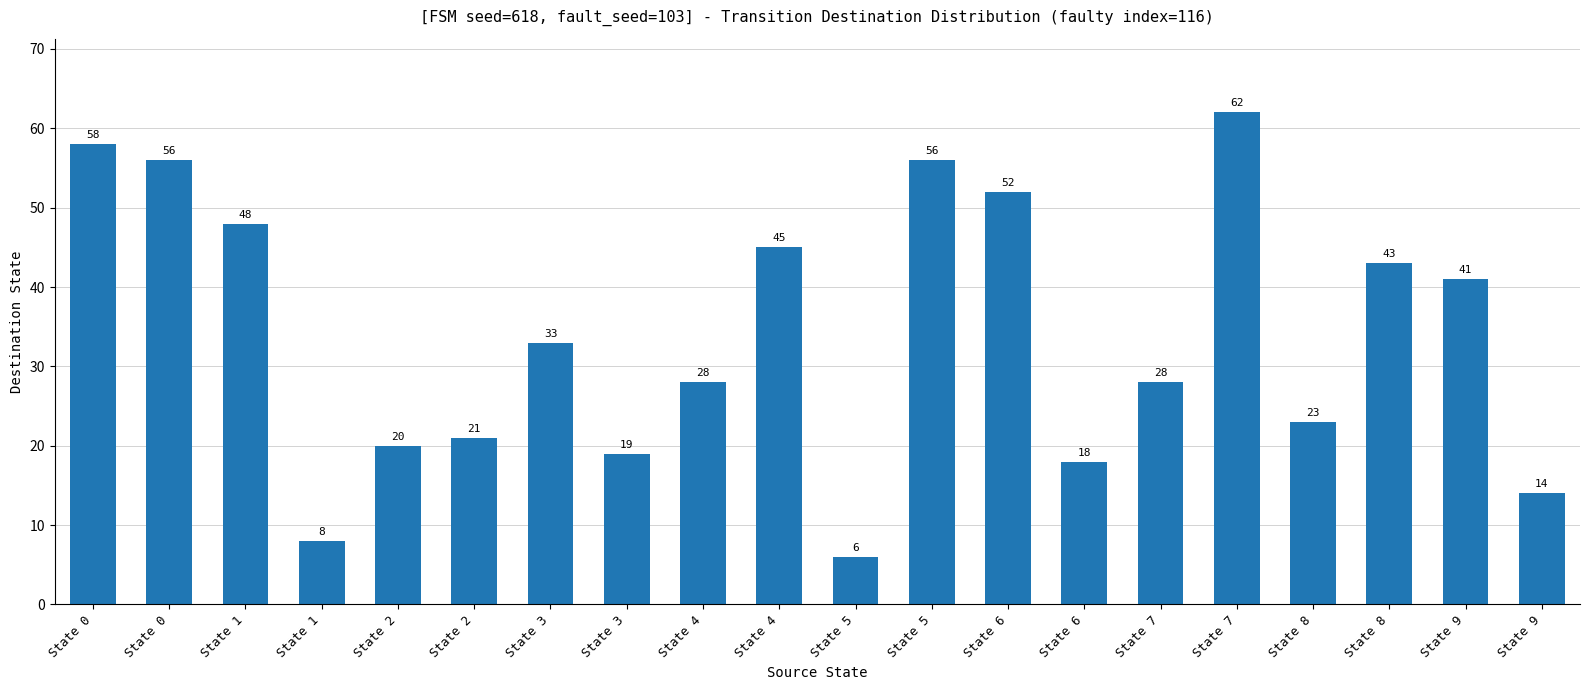

The value at State 3 is 19. True or false?

True